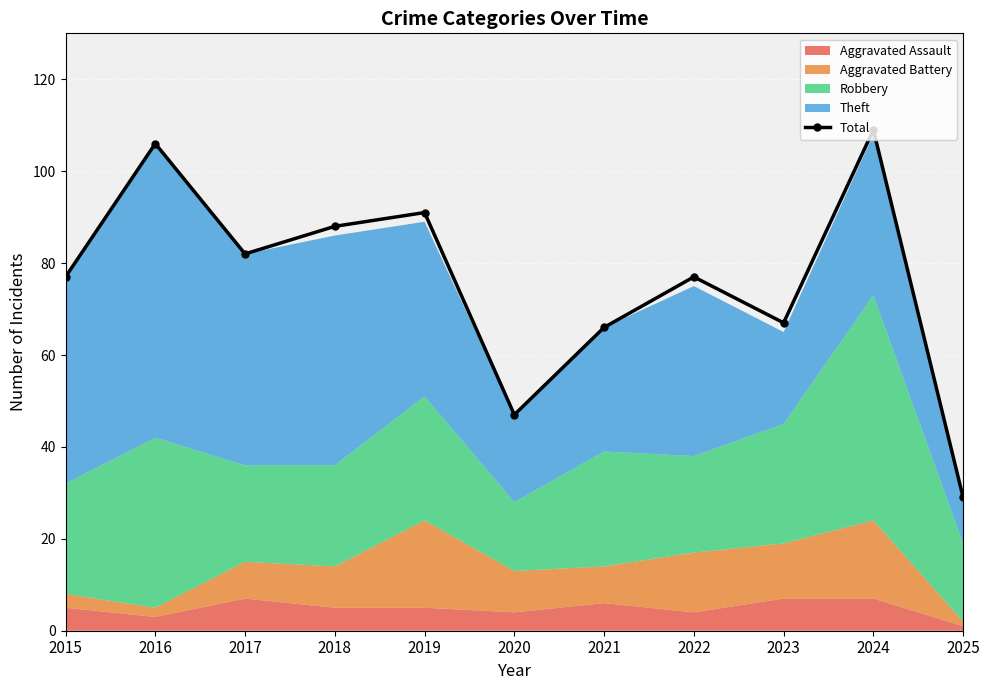

How many data points are above 77?

5